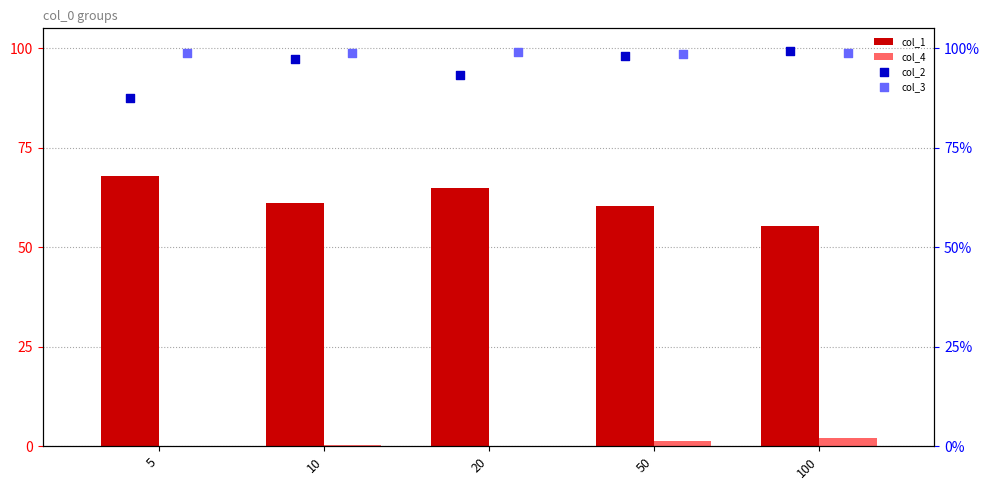

What is the total value across all series at 20?

257.7